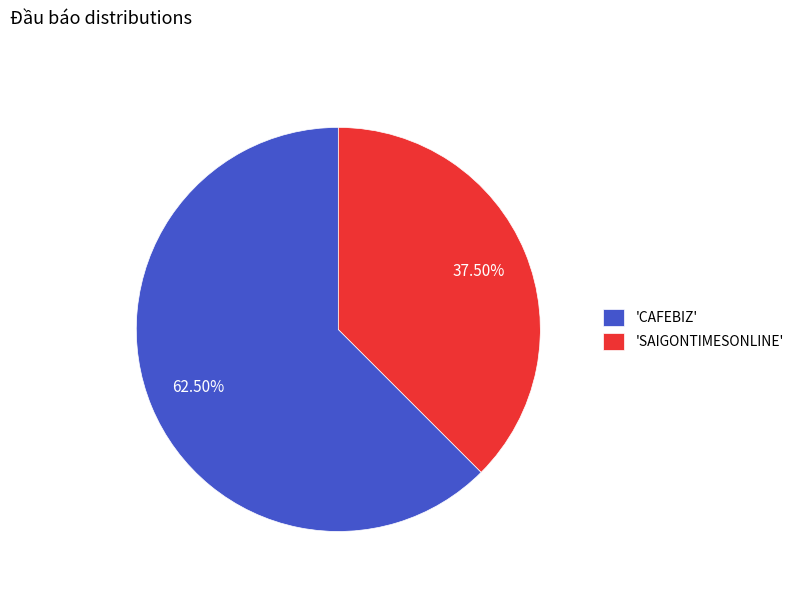

Which category accounts for the majority?

'CAFEBIZ'